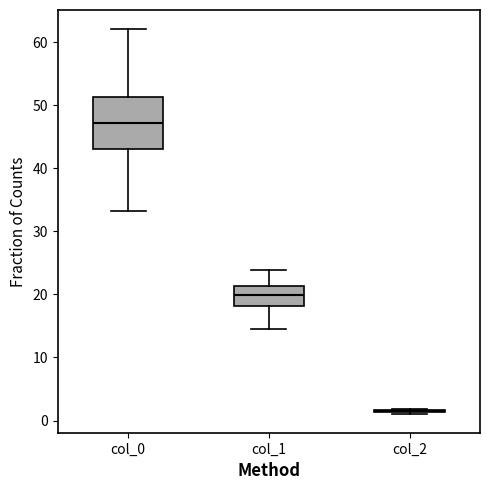

Reading left to right, read every box against the y-axis: the position of its median line, the range the box covers, and the ends of its whiskers. The values are not printed on the chart, so give them approximately, as read against the axis.

col_0: median 47, box 43 to 51, whiskers 33 to 62
col_1: median 20, box 18 to 21, whiskers 15 to 24
col_2: box collapsed to a line at 1, whiskers 1 to 2